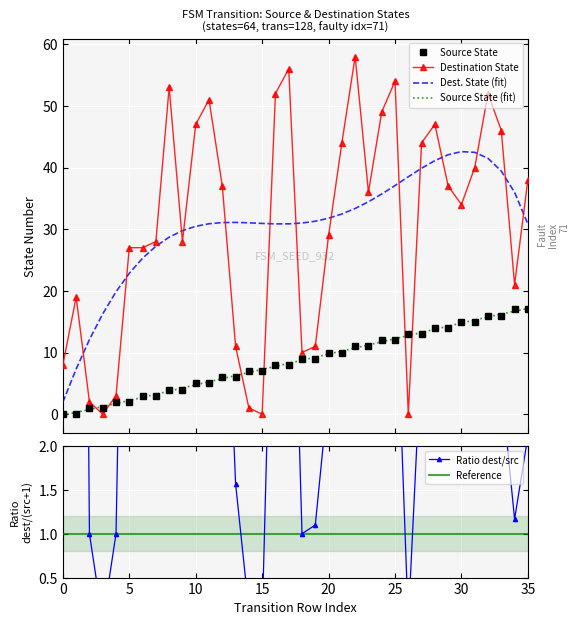

The value of destination_state at 10 is 47. True or false?

True